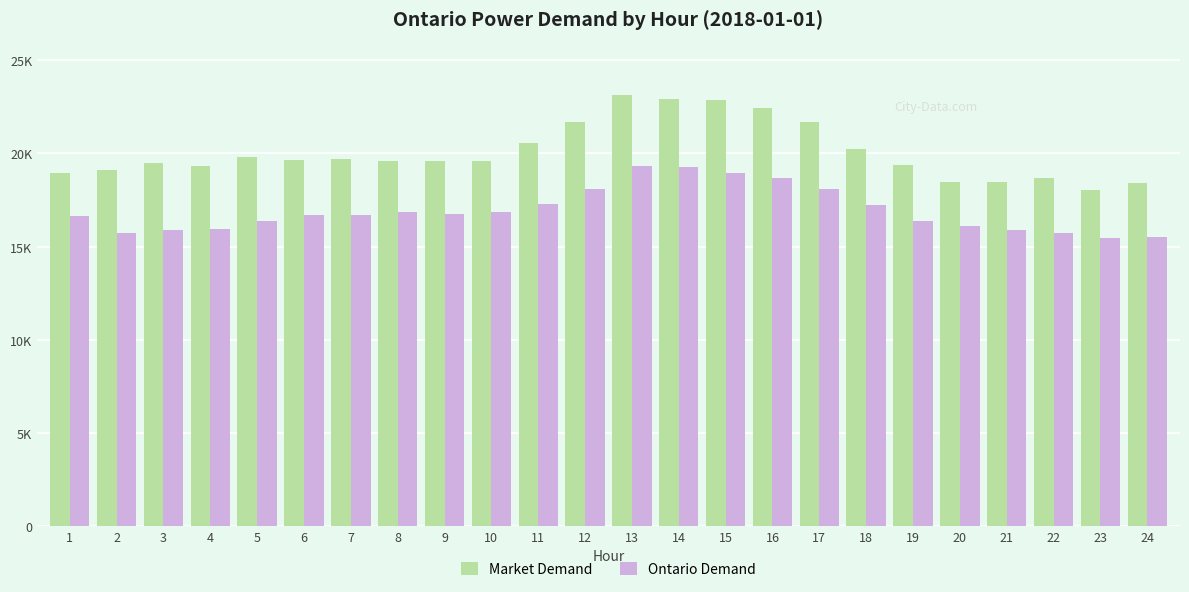

Reading right to left, extract all data points from this chart.

Market Demand: 24=18429	23=18060	22=18662	21=18453	20=18447	19=19408	18=20233	17=21678	16=22468	15=22851	14=22944	13=23149	12=21717	11=20561	10=19605	9=19600	8=19621	7=19682	6=19667	5=19816	4=19333	3=19470	2=19137	1=18974
Ontario Demand: 24=15502	23=15470	22=15725	21=15866	20=16084	19=16356	18=17218	17=18074	16=18663	15=18960	14=19249	13=19339	12=18081	11=17314	10=16868	9=16772	8=16839	7=16720	6=16672	5=16381	4=15923	3=15887	2=15750	1=16627